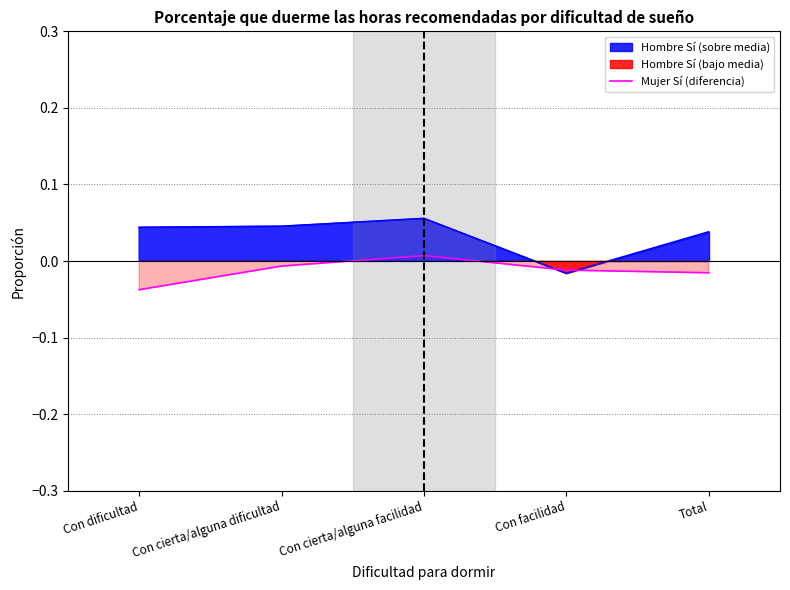

How many lines are shown in the chart?

1